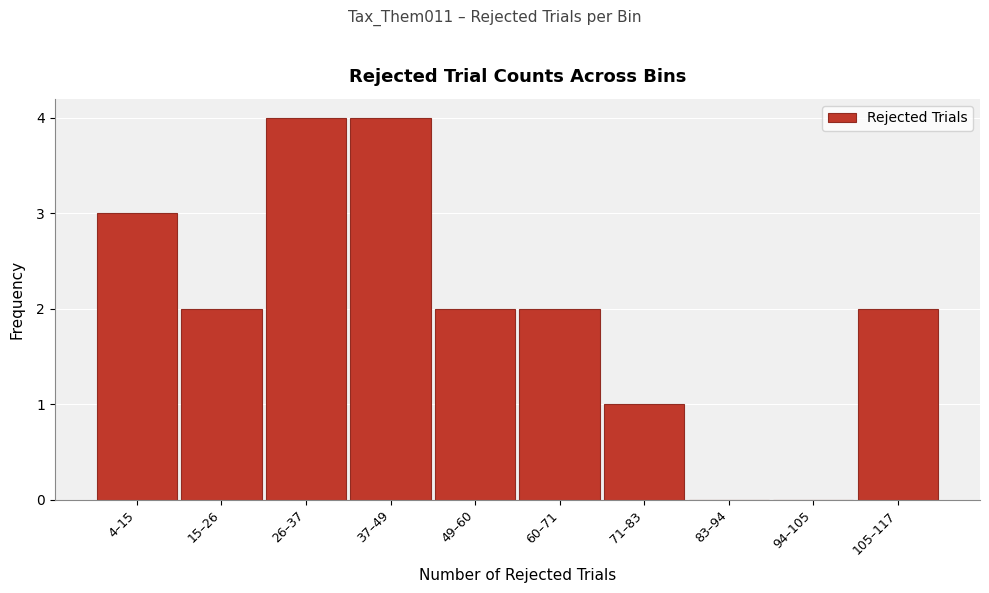

Reading left to right, list all the values displayed in this chart.

4–15=3	15–26=2	26–37=4	37–49=4	49–60=2	60–71=2	71–83=1	83–94=0	94–105=0	105–117=2